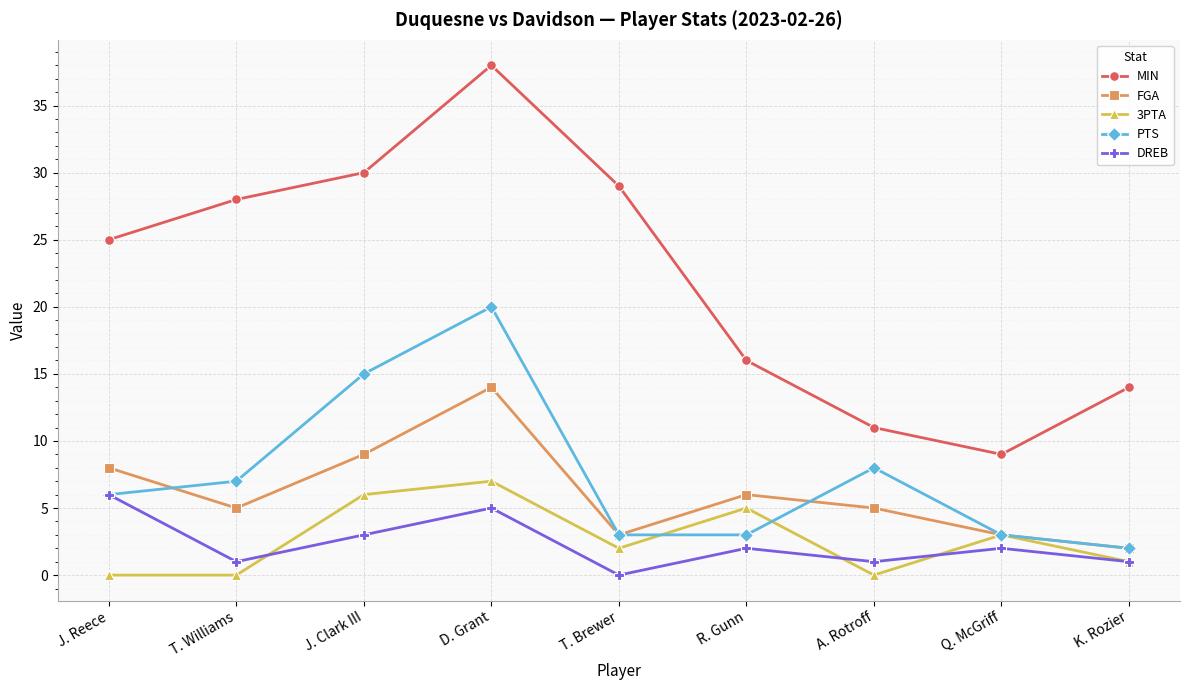

How many values in the MIN series are below 25?

4